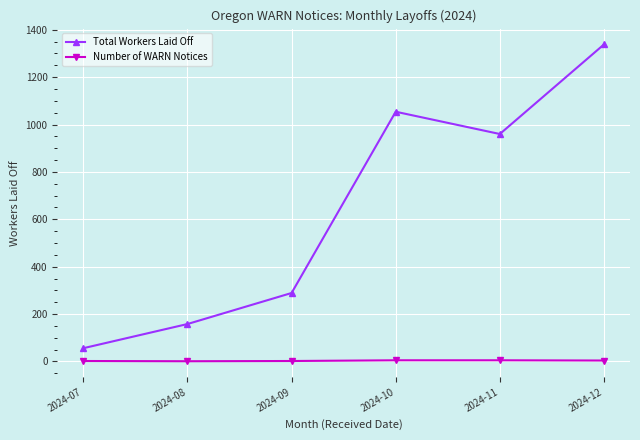

True or false: Total Workers Laid Off and Number of WARN Notices intersect in this chart.

False